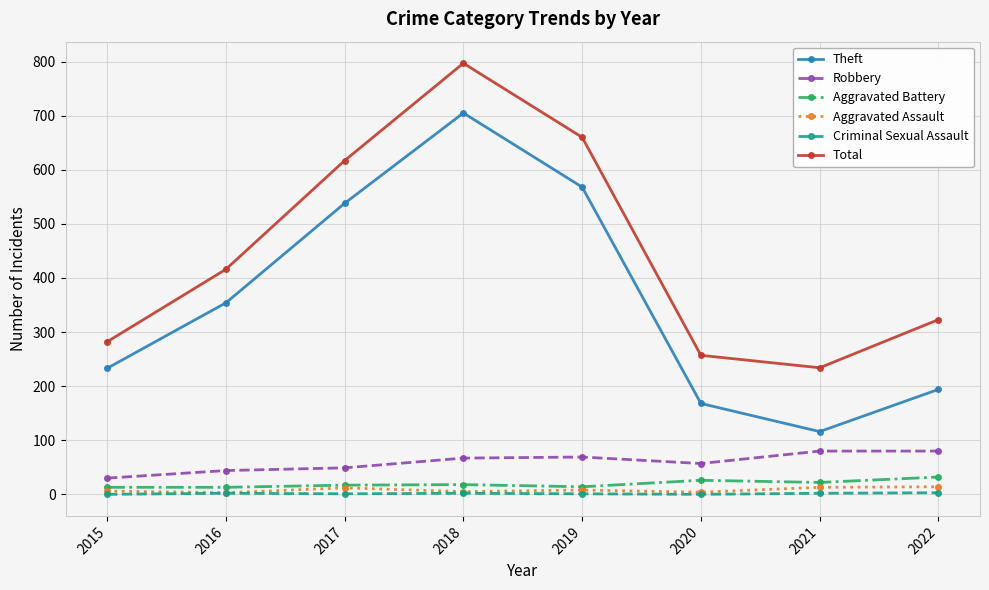

True or false: Total and Aggravated Battery intersect in this chart.

False